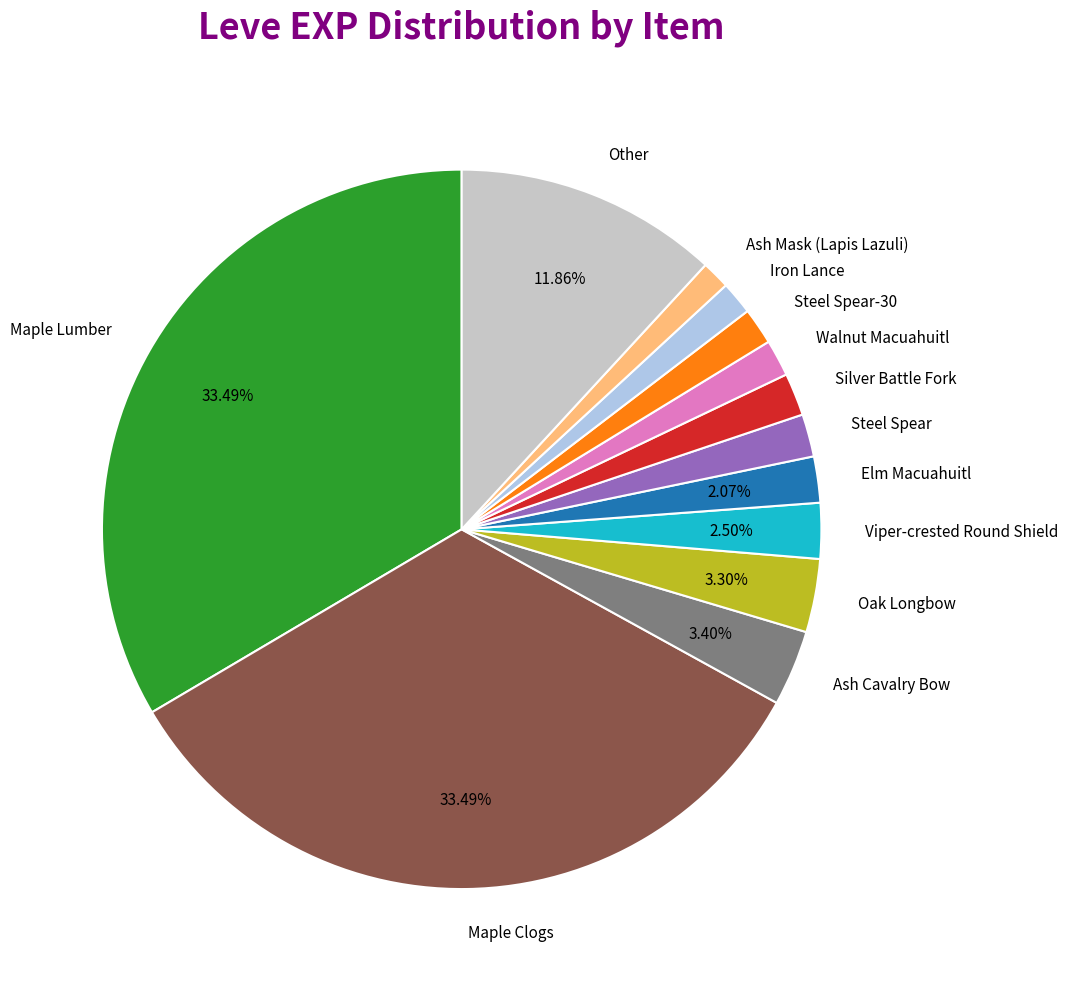

Does Maple Lumber account for over 50% of the chart?

No